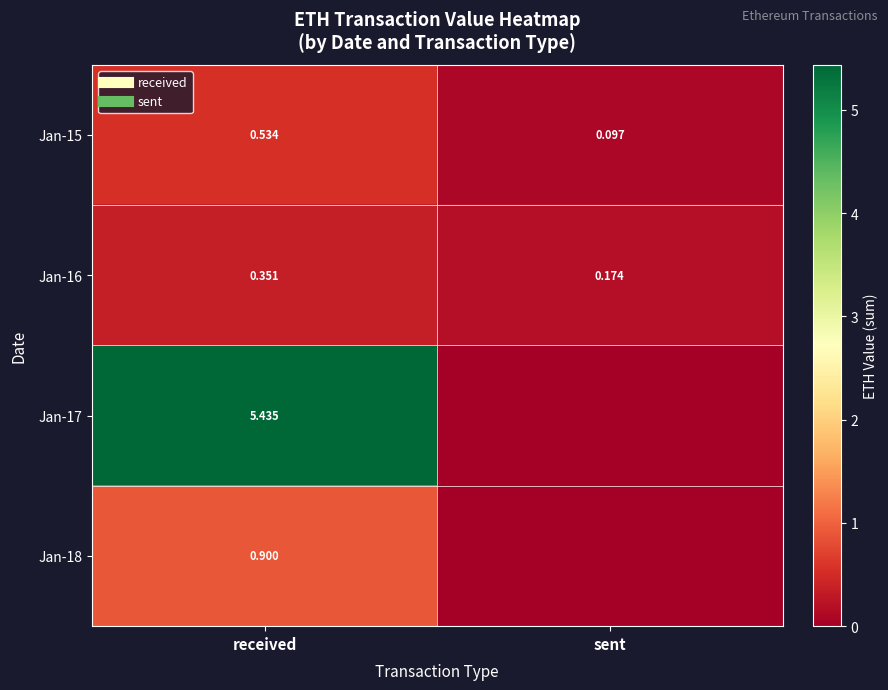

What is the total value across all series at received?

7.2